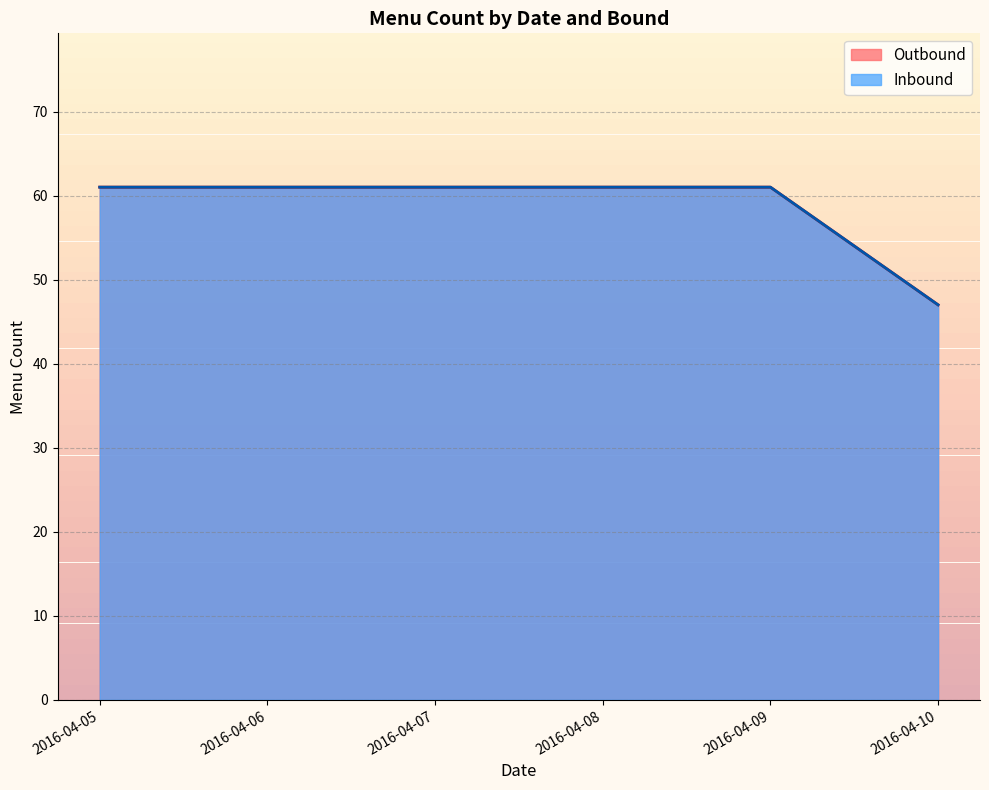

Which series changed the most between 2016-04-06 and 2016-04-08?

Outbound